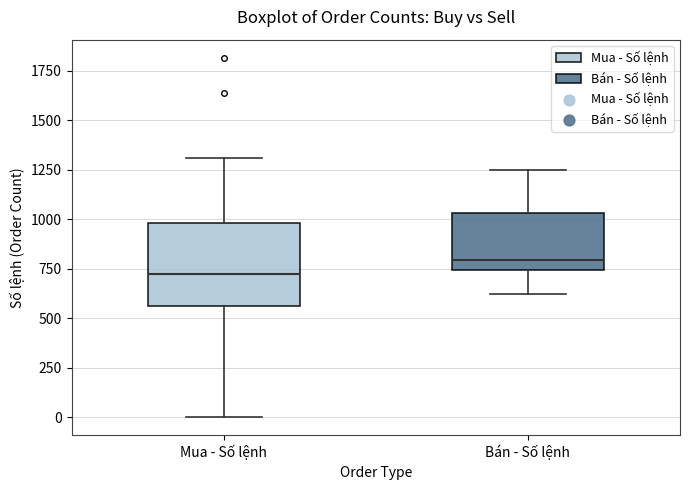

Comparing the boxes themselves (not the whiskers), which one is the tallest?

Mua - Số lệnh